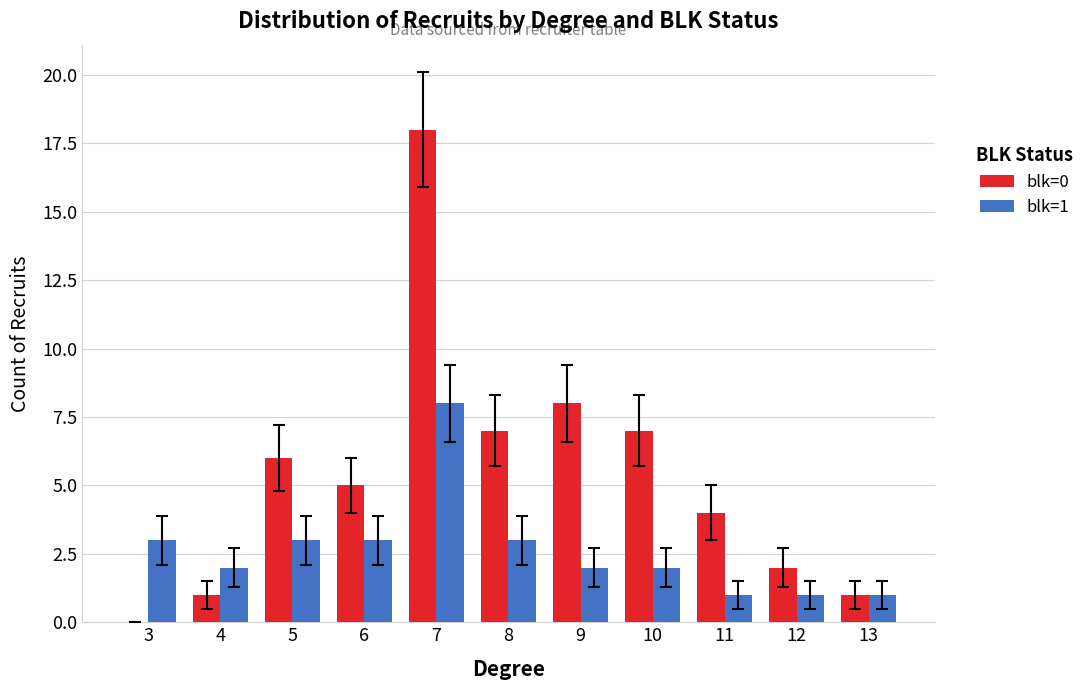

Are the bars grouped side by side (vs. stacked)?

Yes